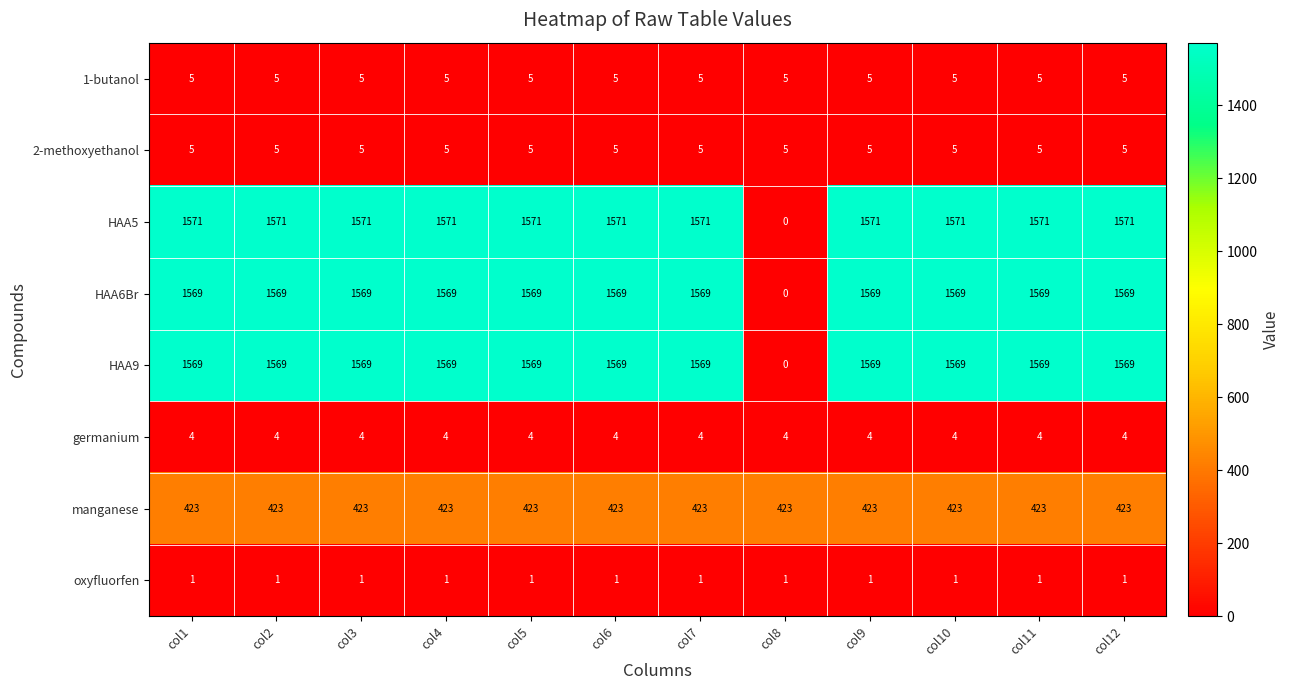

The value of HAA5 at col4 is 985. True or false?

False